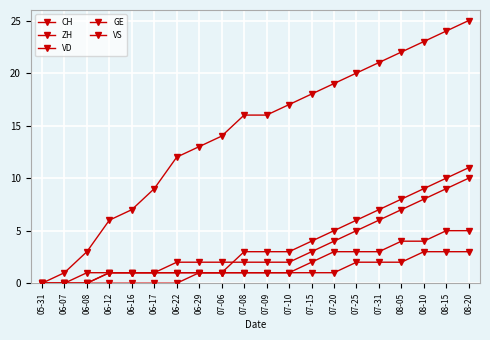

Where does the VD series first go above 2?

07-15